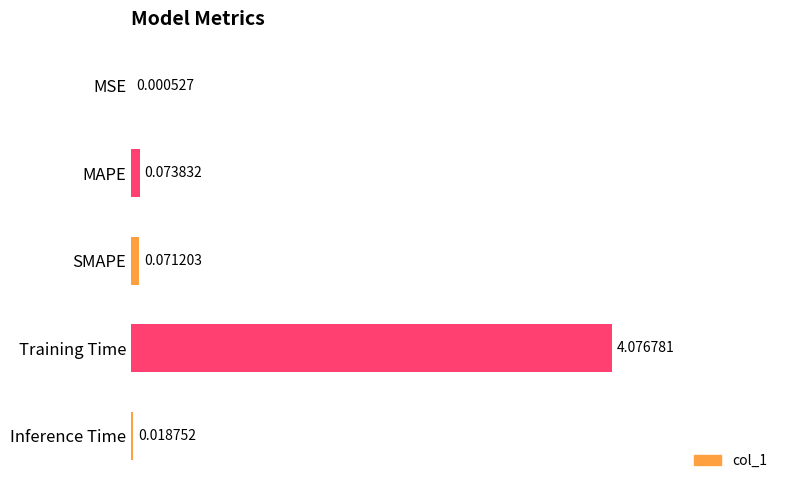

Which has a higher value, MSE or SMAPE?

SMAPE